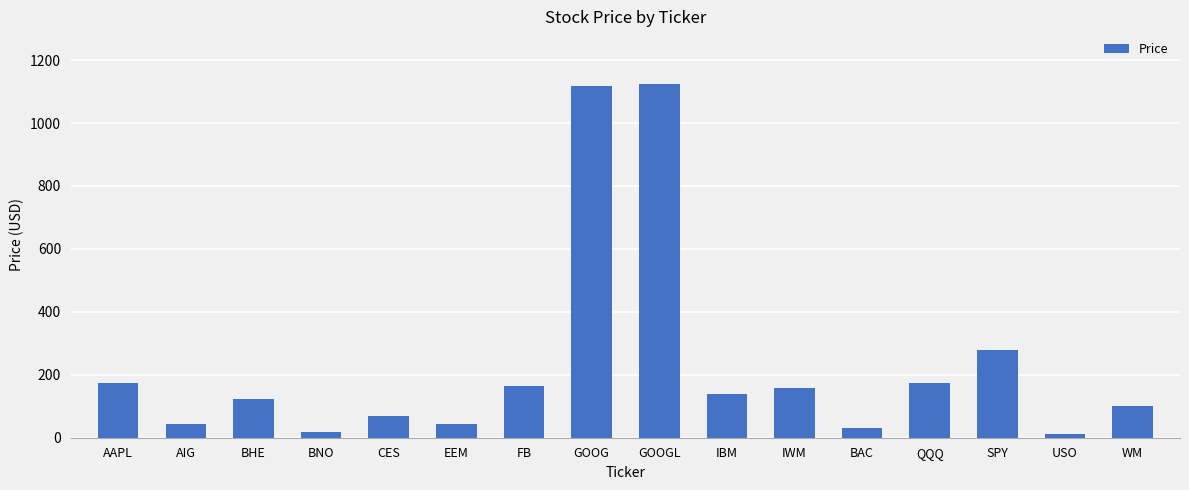

Where does the data first go above 139?

AAPL